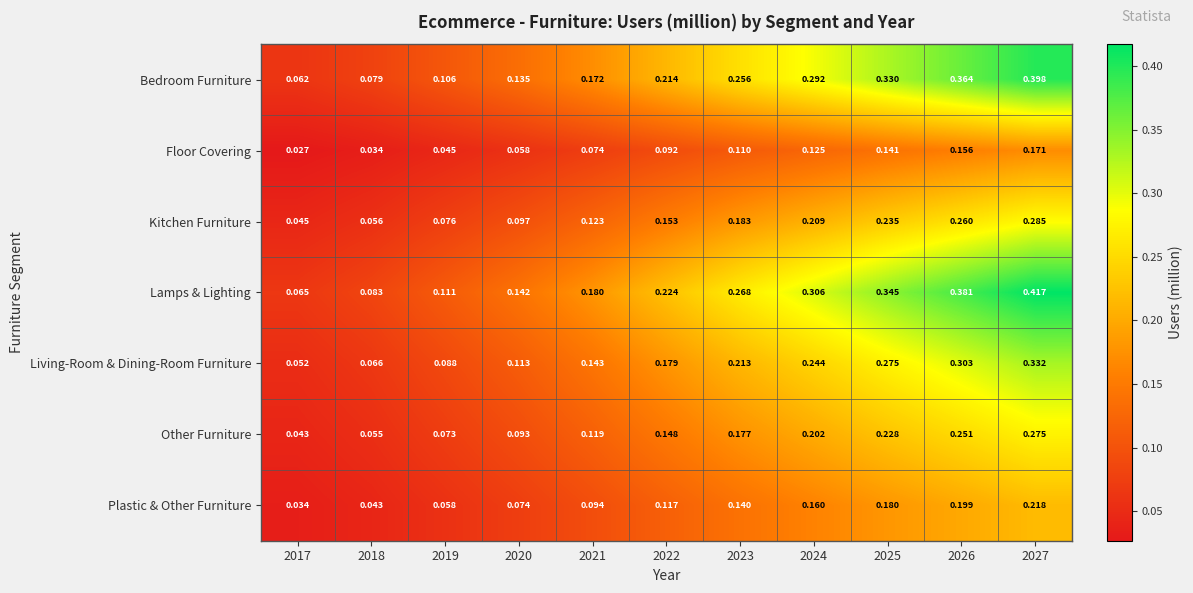

Between 2019 and 2026, which series saw the biggest shift?

Lamps & Lighting